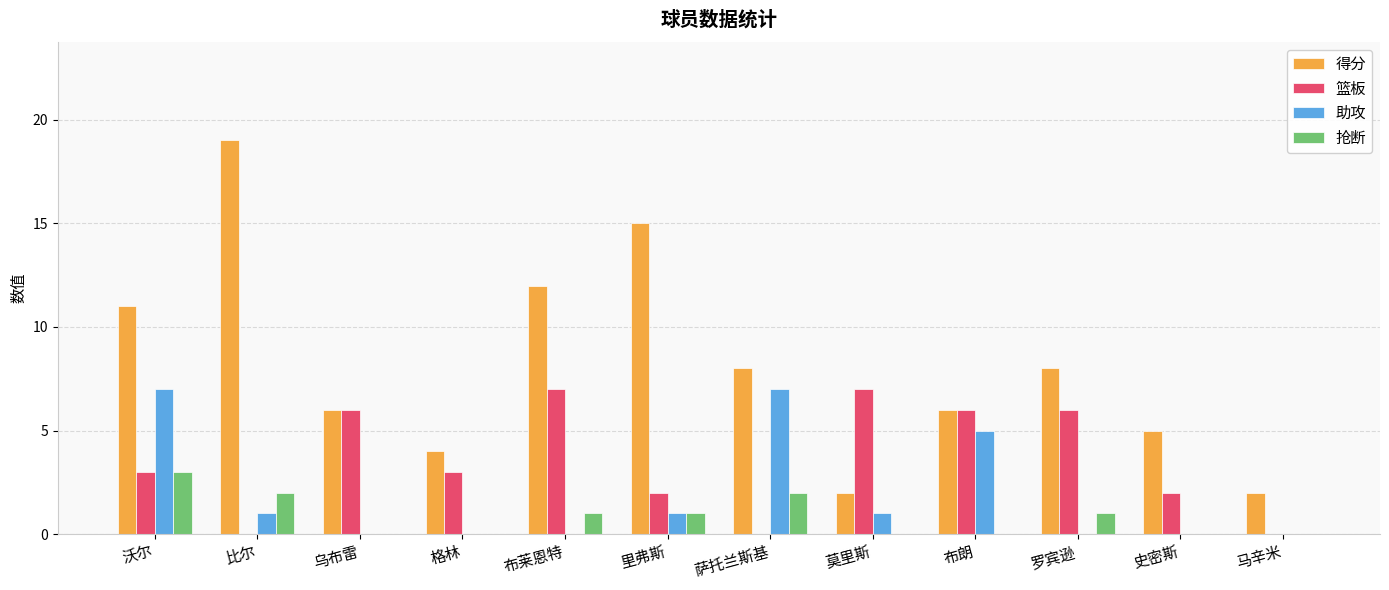

Which series has the largest total across all categories?

得分